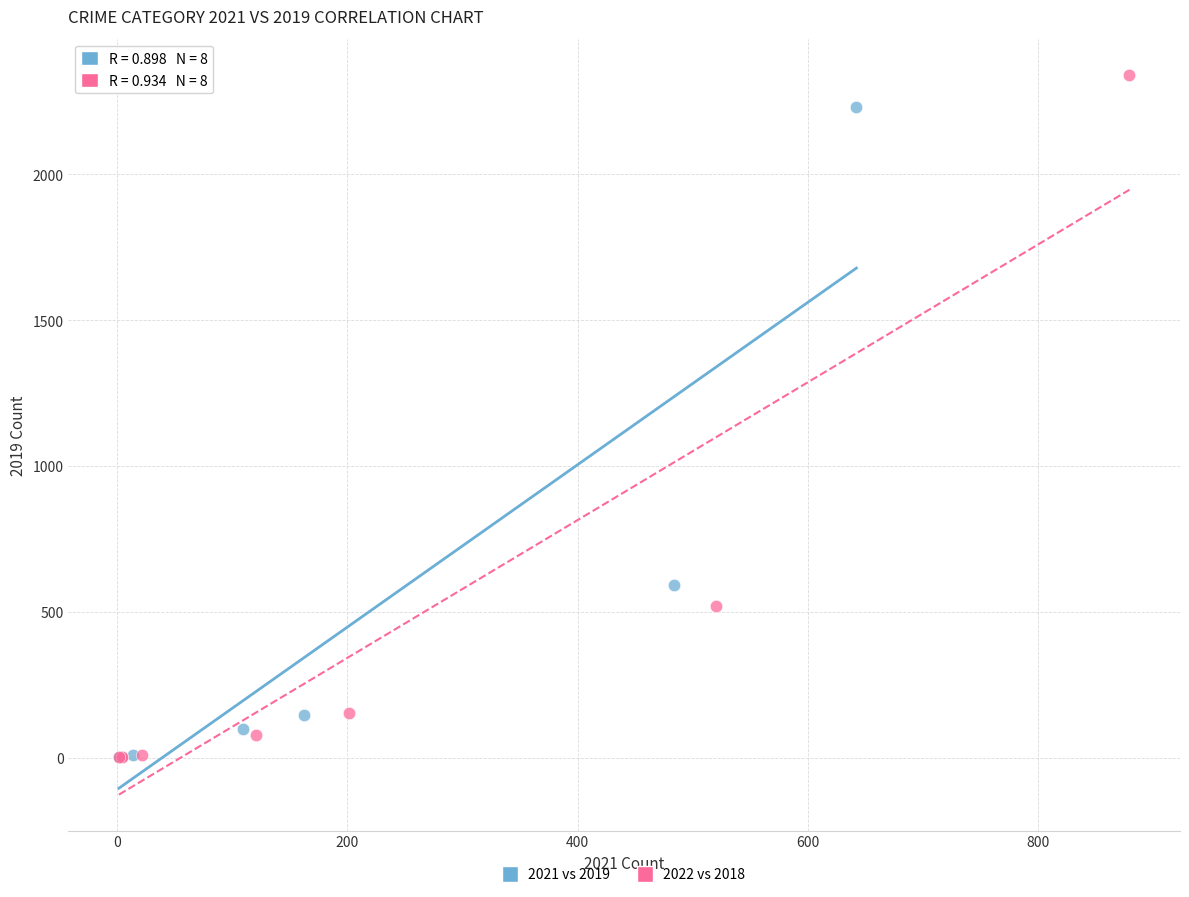

Which series has the largest Y range (max minus min)?

2022 vs 2018